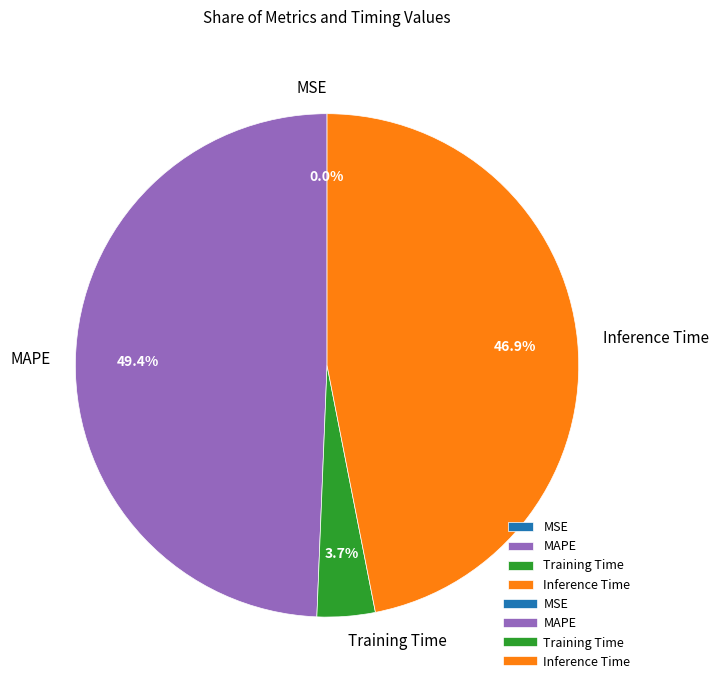

Which has a higher value, Training Time or Inference Time?

Inference Time